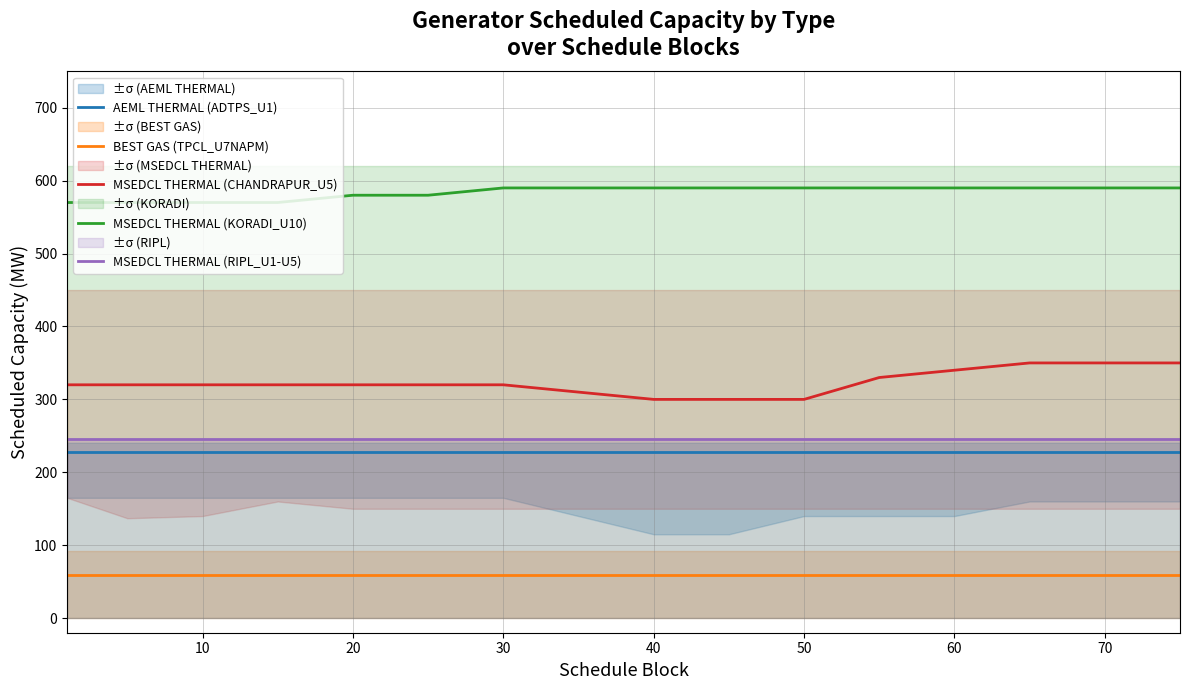

What is the smallest value displayed?

58.9